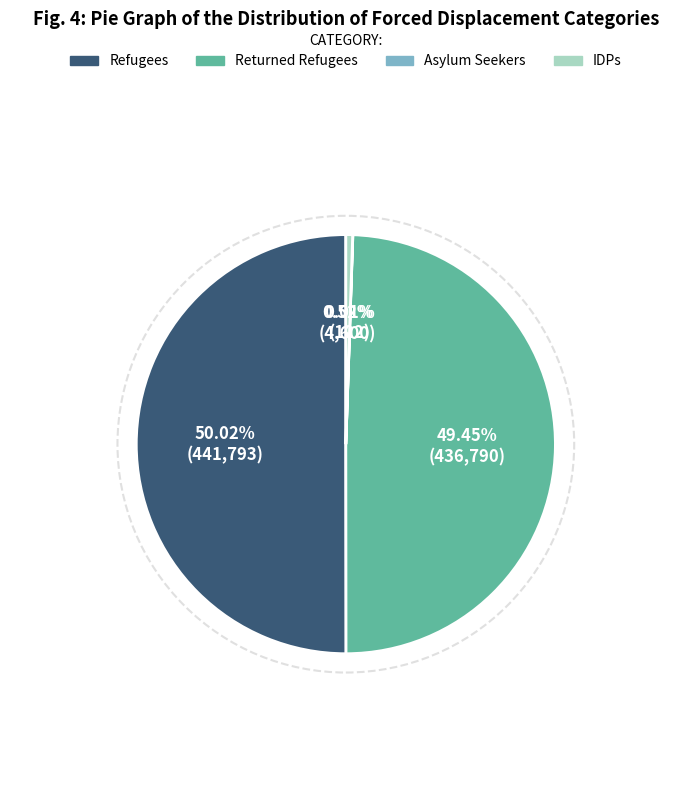

Does Returned Refugees represent more than half of the total?

No